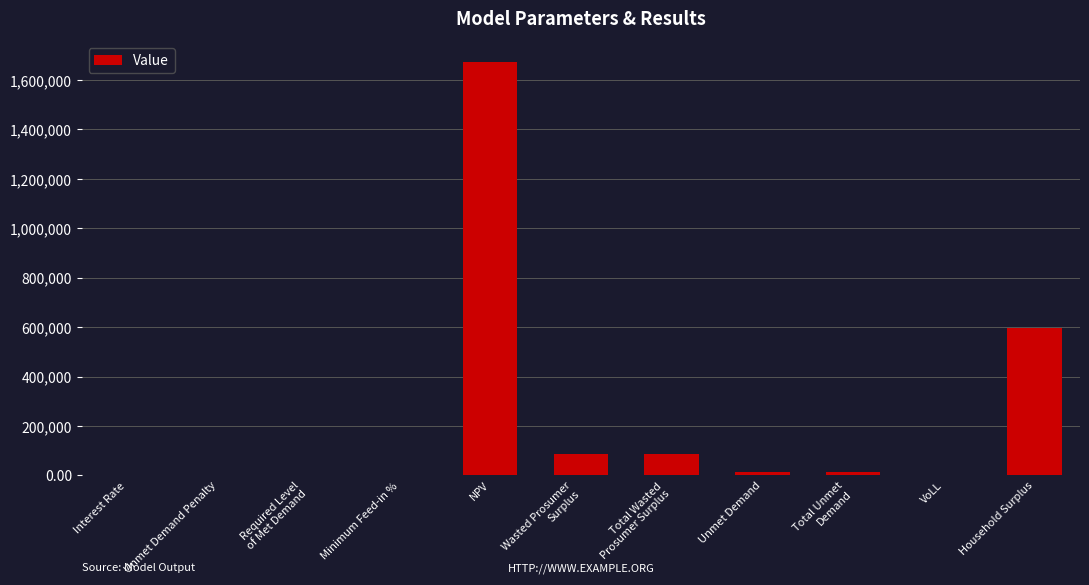

The chart shows a value of 0.0 at Unmet Demand Penalty. True or false?

True